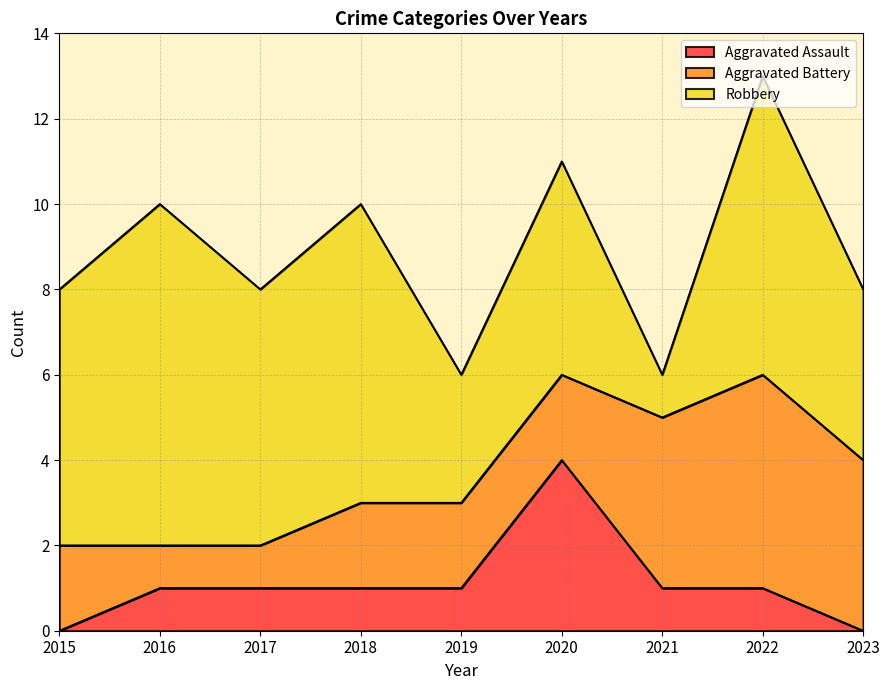

At how many categories does at least one series exceed 3?

8